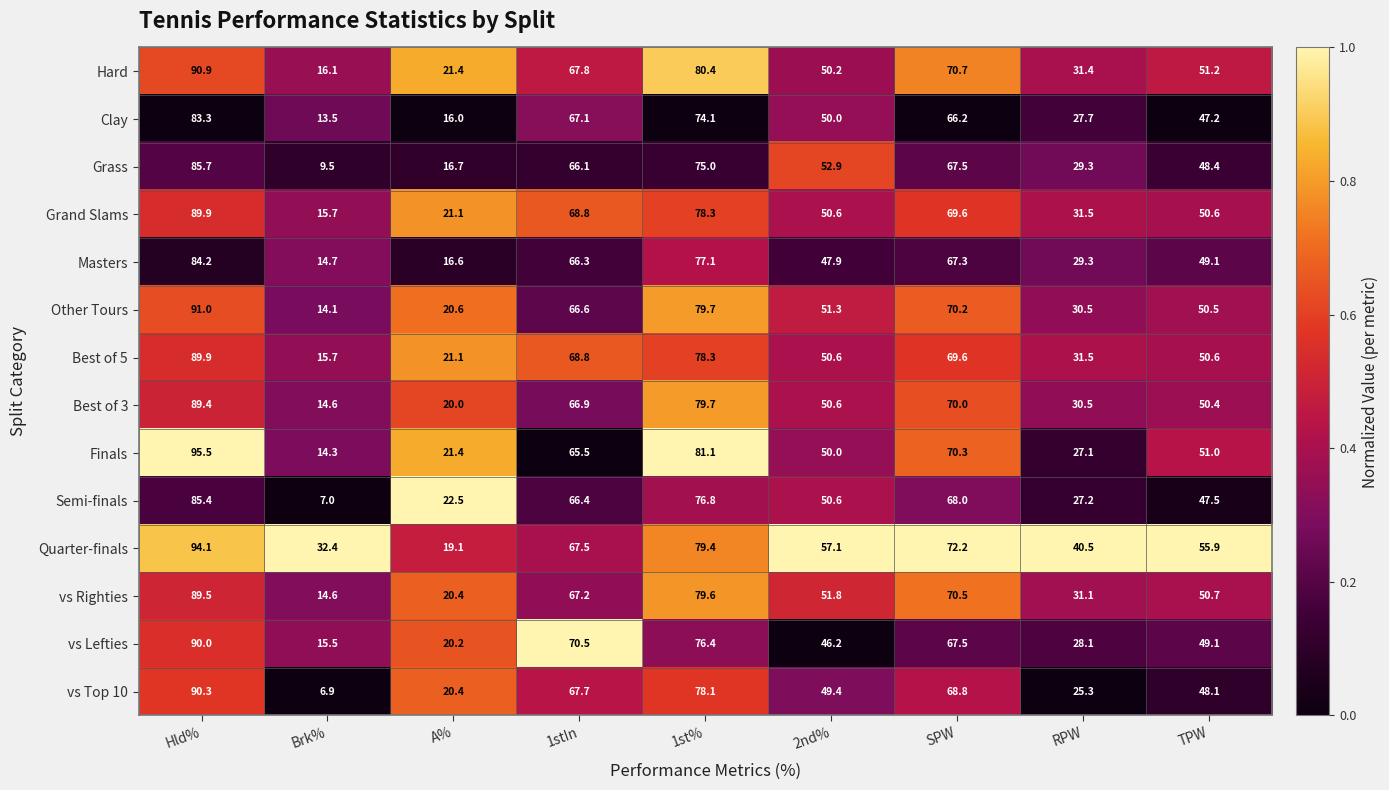

What is the maximum value shown in the chart?

95.5